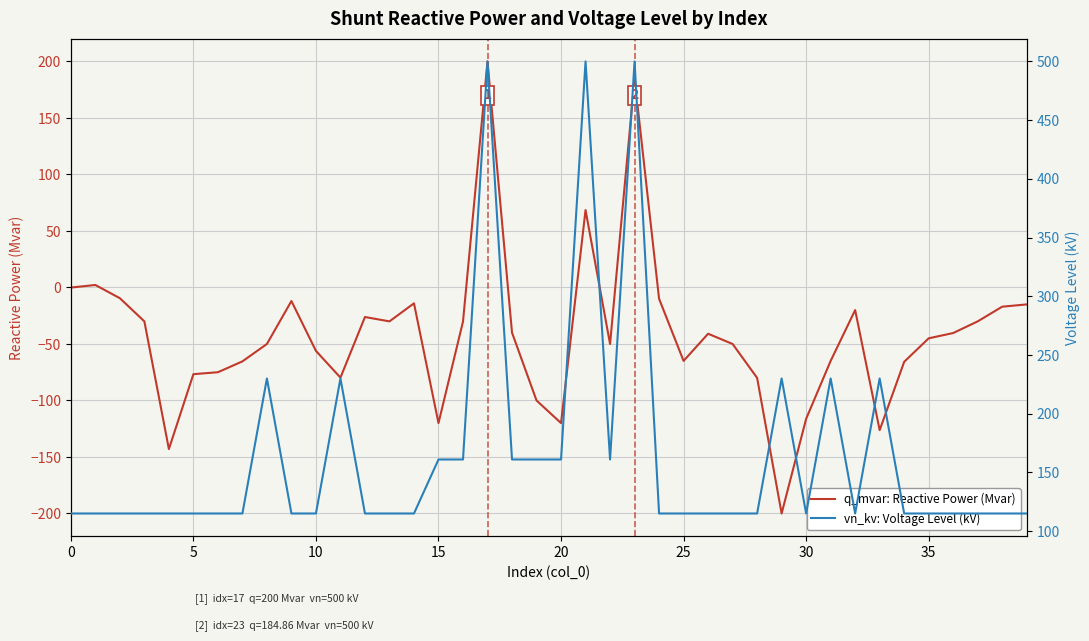

Reading left to right, extract all data points from this chart.

q_mvar: Reactive Power (Mvar): -0.1	2.2	-9.5	-30.0	-143.0	-76.7	-75.0	-65.4	-50.0	-12.0	-56.1	-79.8	-26.1	-30.0	-14.1	-120.0	-30.2	200.0	-40.0	-100.0	-120.0	68.5	-50.0	184.9	-10.0	-65.0	-41.0	-50.0	-80.0	-200.0	-116.2	-65.0	-20.0	-126.2	-65.8	-45.0	-40.3	-30.0	-17.0	-15.0
vn_kv: Voltage Level (kV): 115.0	115.0	115.0	115.0	115.0	115.0	115.0	115.0	230.0	115.0	115.0	230.0	115.0	115.0	115.0	161.0	161.0	500.0	161.0	161.0	161.0	500.0	161.0	500.0	115.0	115.0	115.0	115.0	115.0	230.0	115.0	230.0	115.0	230.0	115.0	115.0	115.0	115.0	115.0	115.0